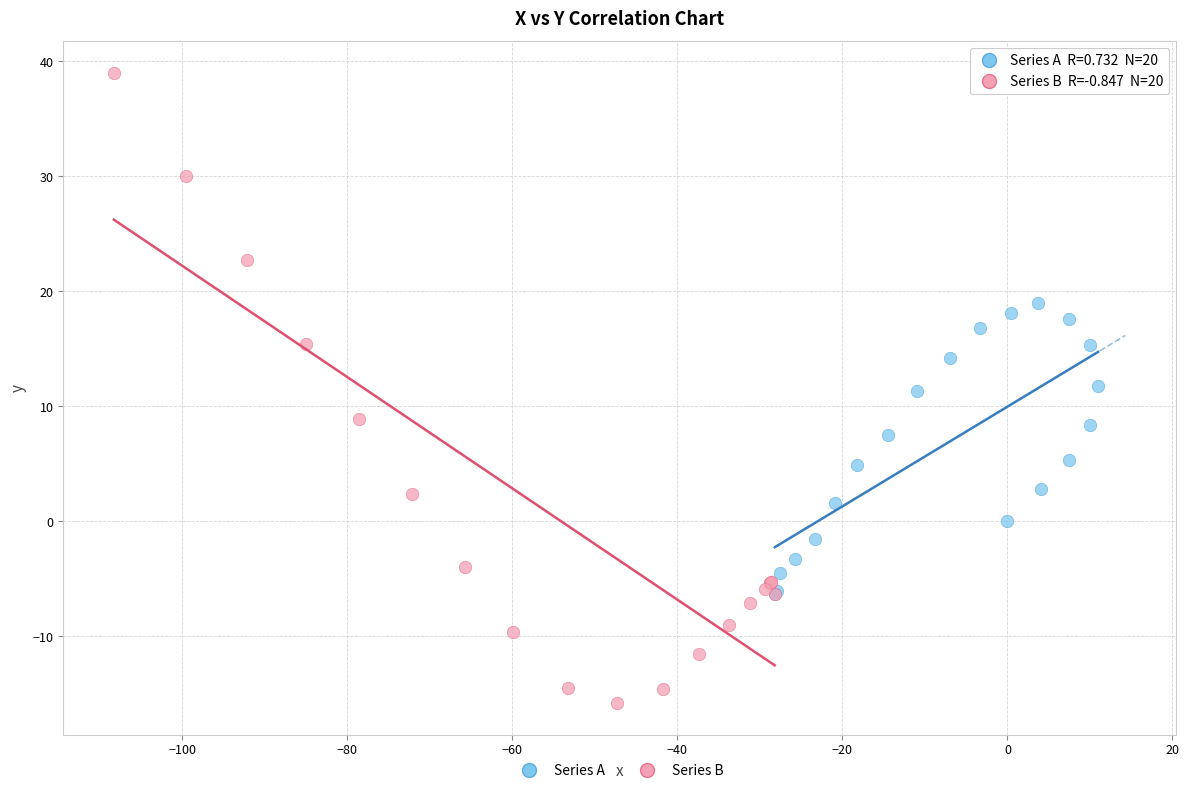

What are all the series names shown in the legend?

Series A, Series B